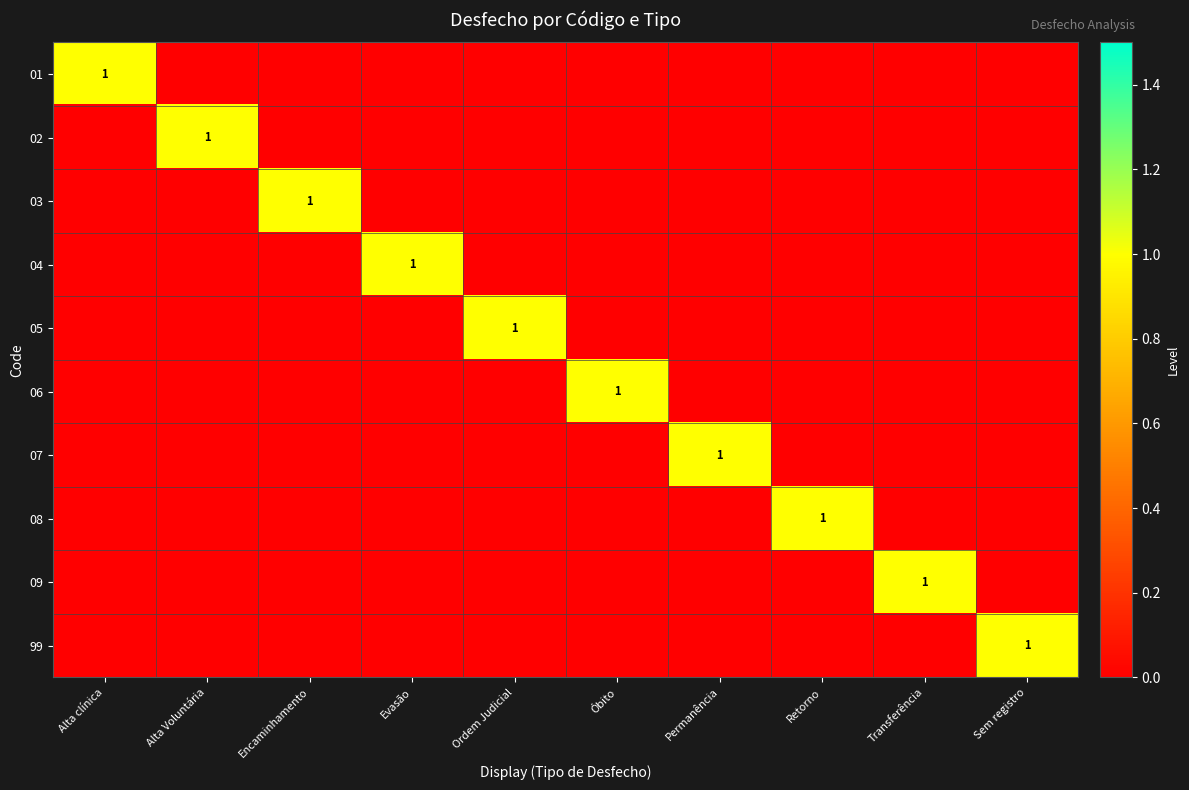

How many values in 02 are above zero?

1